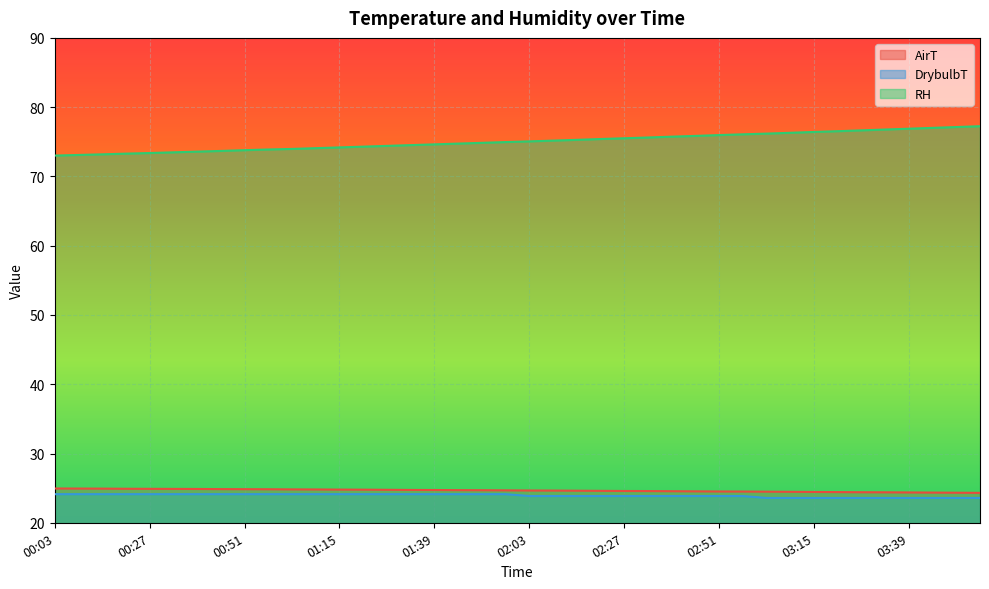

What is the value of the AirT point at the 27th from the left?

24.6